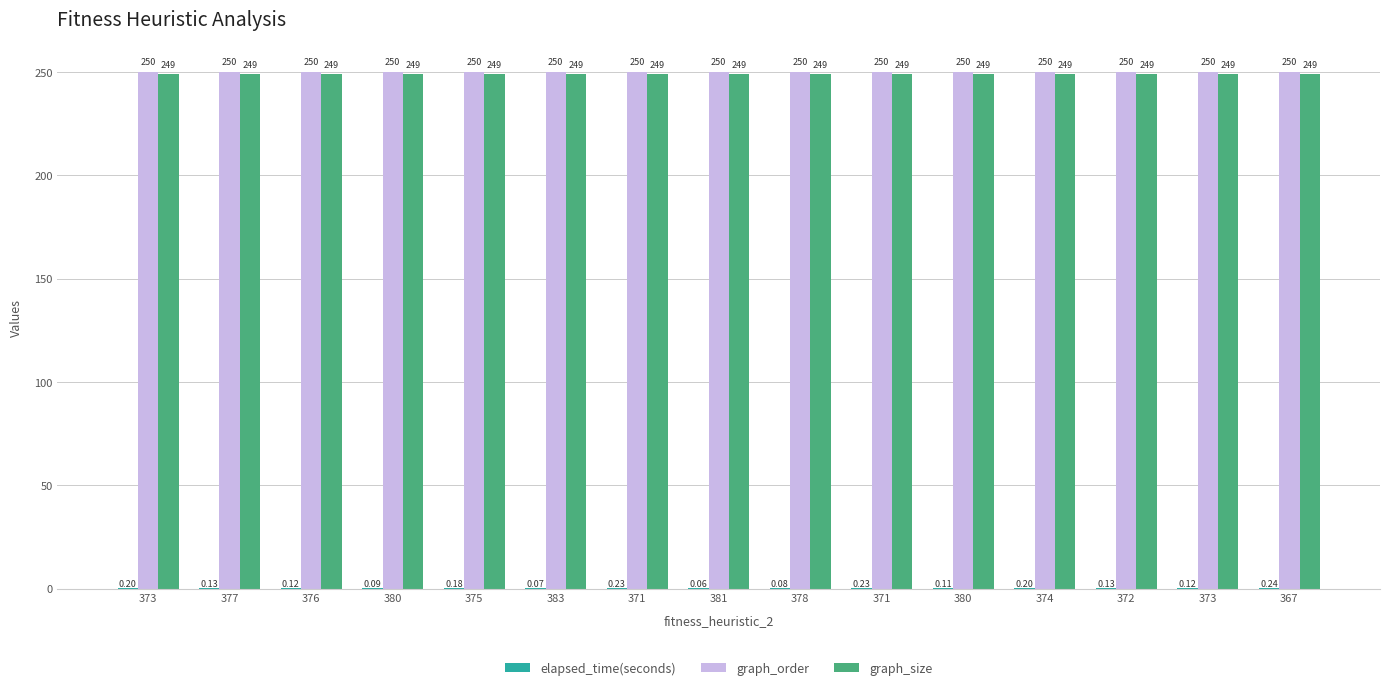

How many groups of bars are there?

15